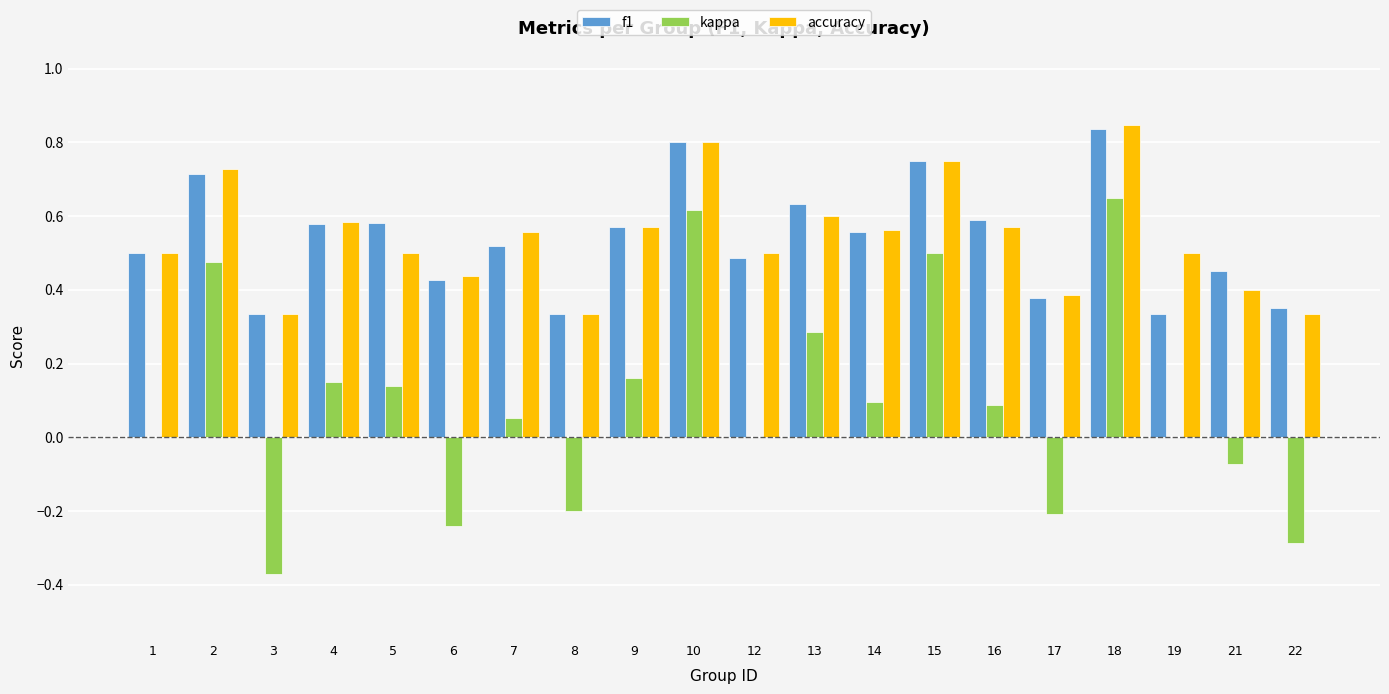

What are all the series names shown in the legend?

f1, kappa, accuracy